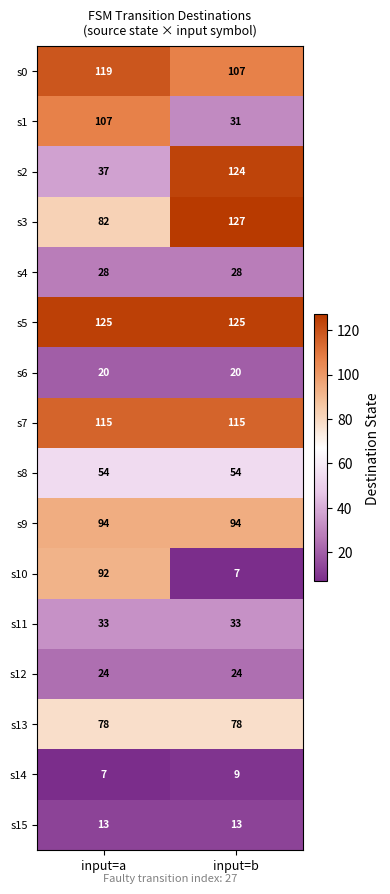

Rank the categories by s14 value from highest to lowest.

input=b, input=a